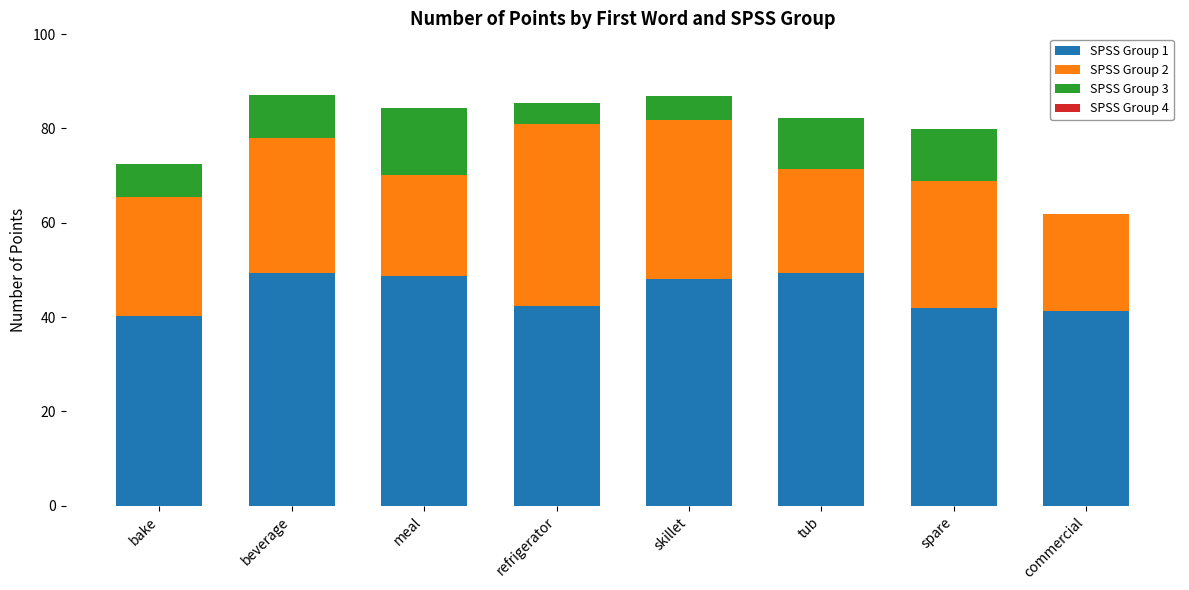

What is the total value across all series at skillet?

86.8